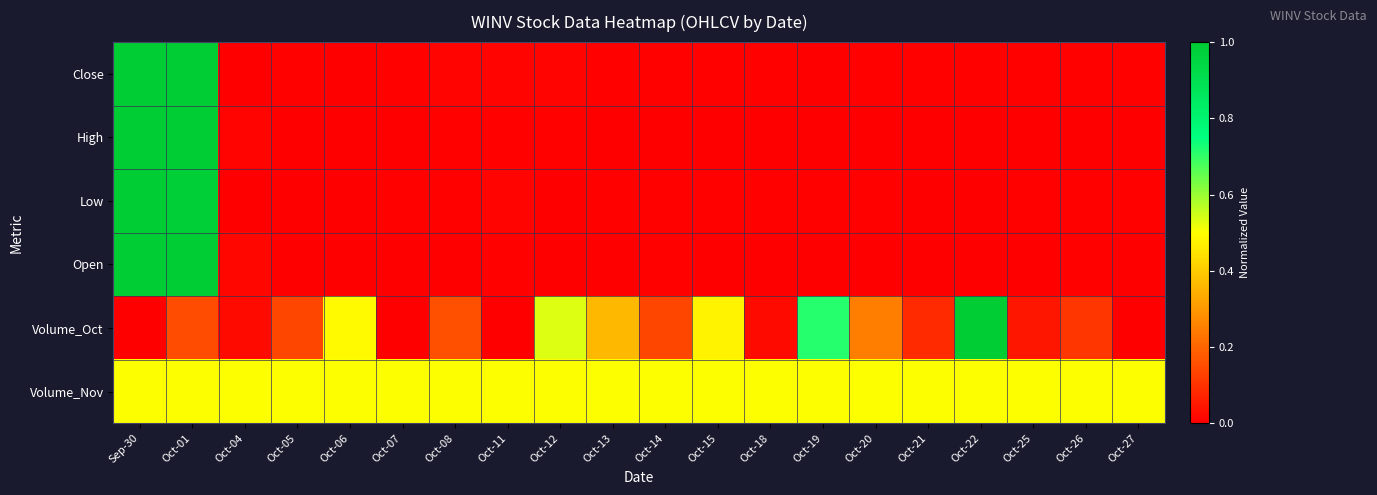

Count the number of data series in this chart.

6